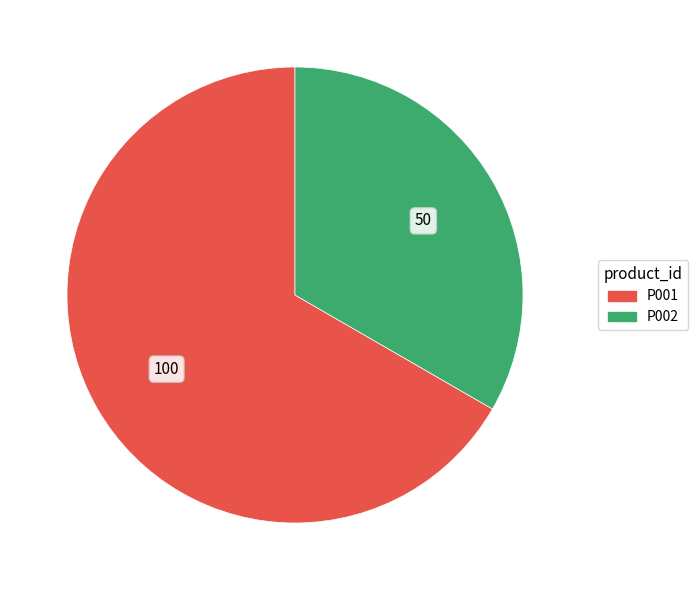

Is the sum of P002 and P001 greater than half?

Yes